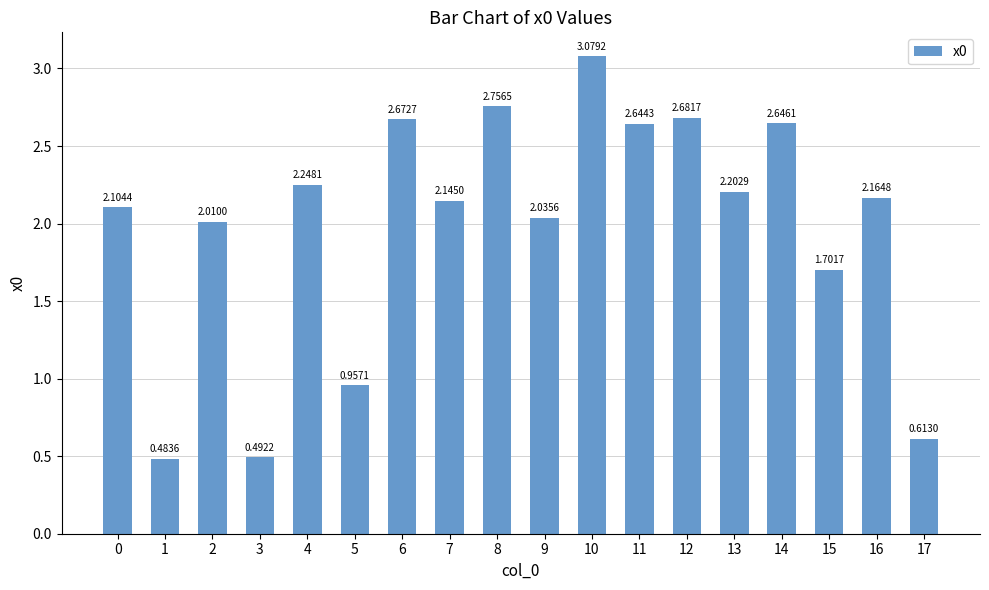

What is the sum of all values?

35.6